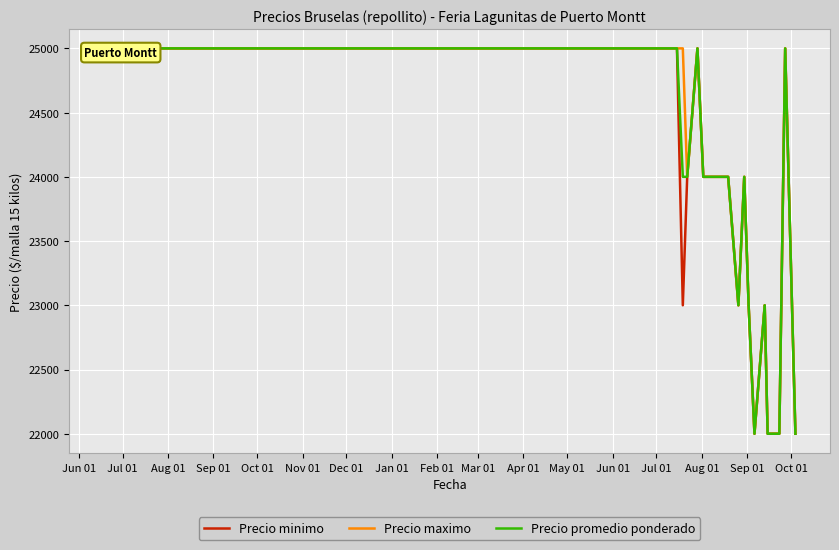

List the series in order of their peak value, highest first.

Precio minimo, Precio maximo, Precio promedio ponderado